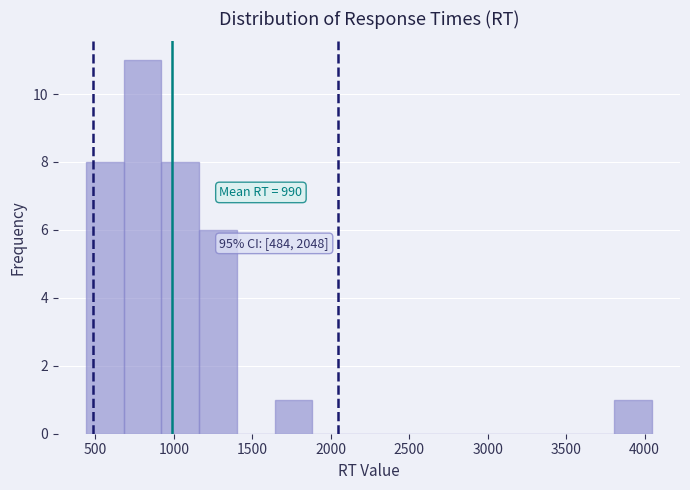

Over which range of the x-axis is the bar tallest?

700 to 900